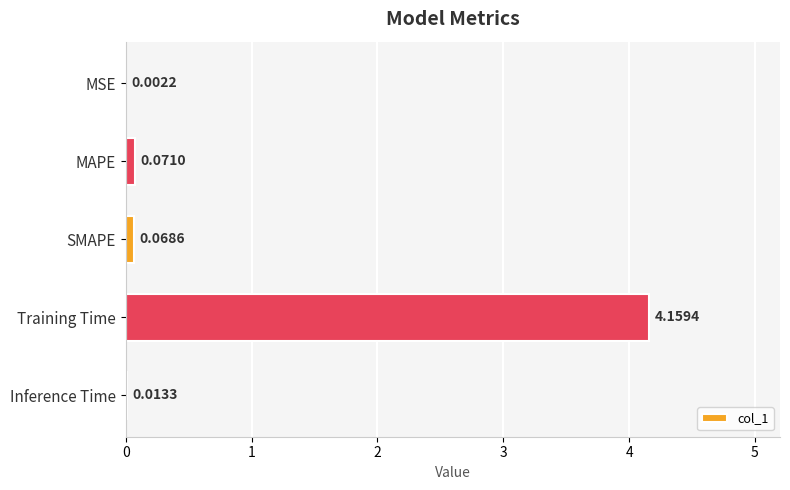

What is the change in value from MSE to MAPE?

+0.1